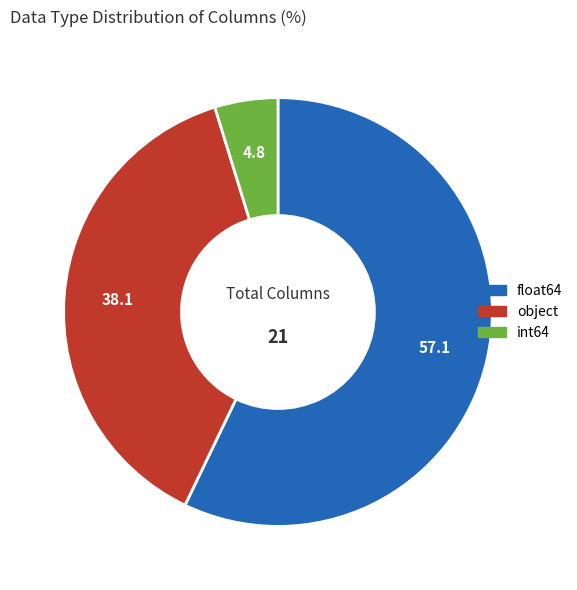

Is it true that int64 is 26% of the pie?

False